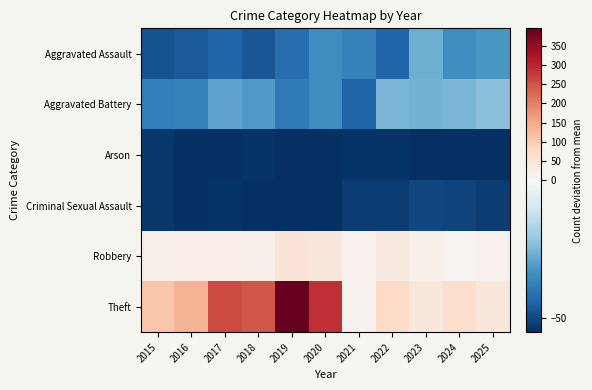

Rank the series at 2021 from lowest to highest value.

Arson, Criminal Sexual Assault, Aggravated Battery, Aggravated Assault, Theft, Robbery